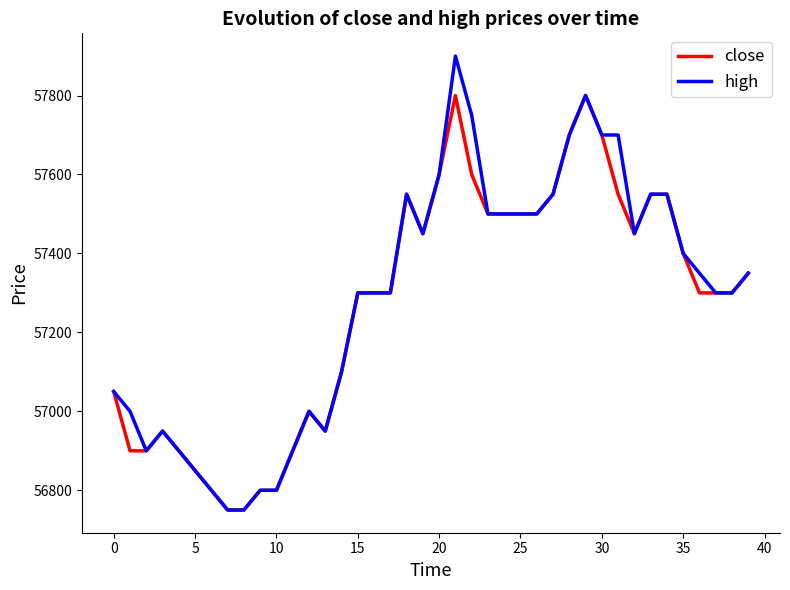

What is the lowest value of the high series?

56750